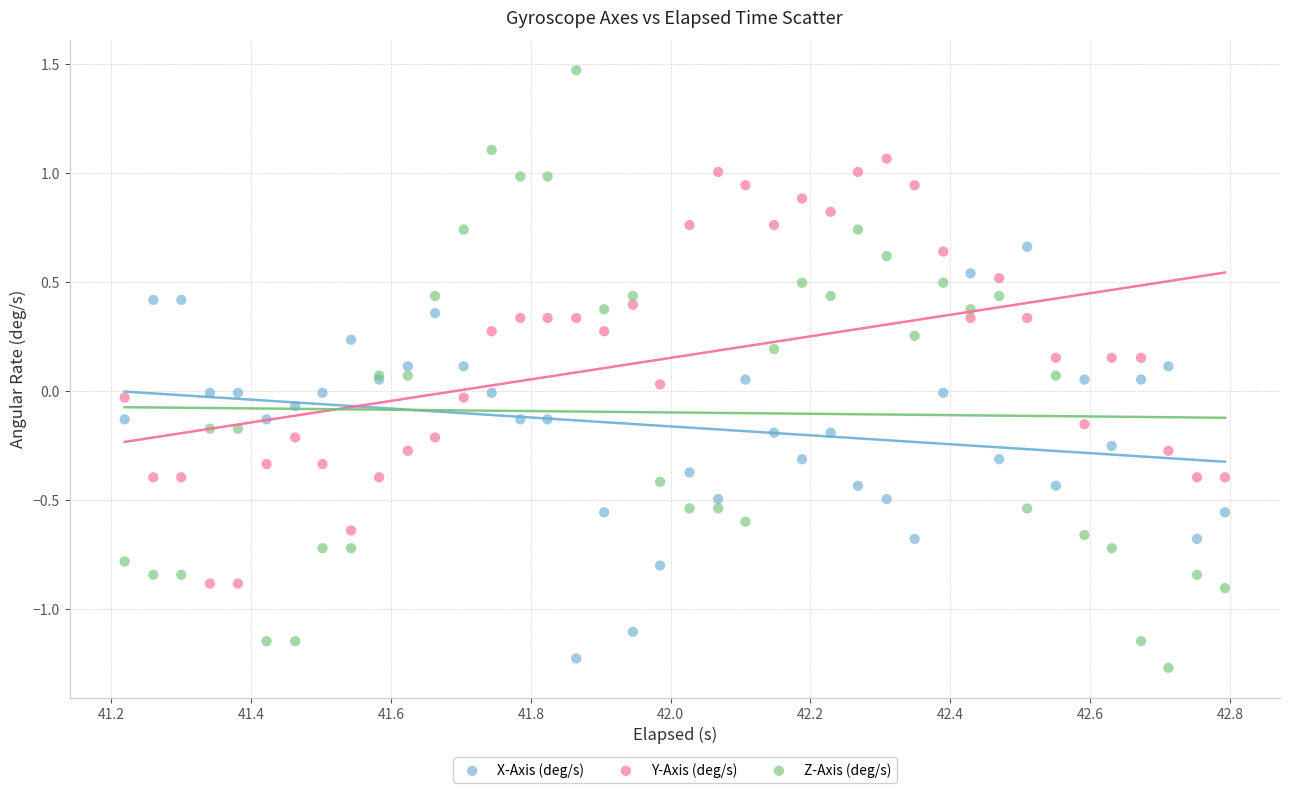

Which series reaches the maximum Y coordinate?

Z-Axis (deg/s)